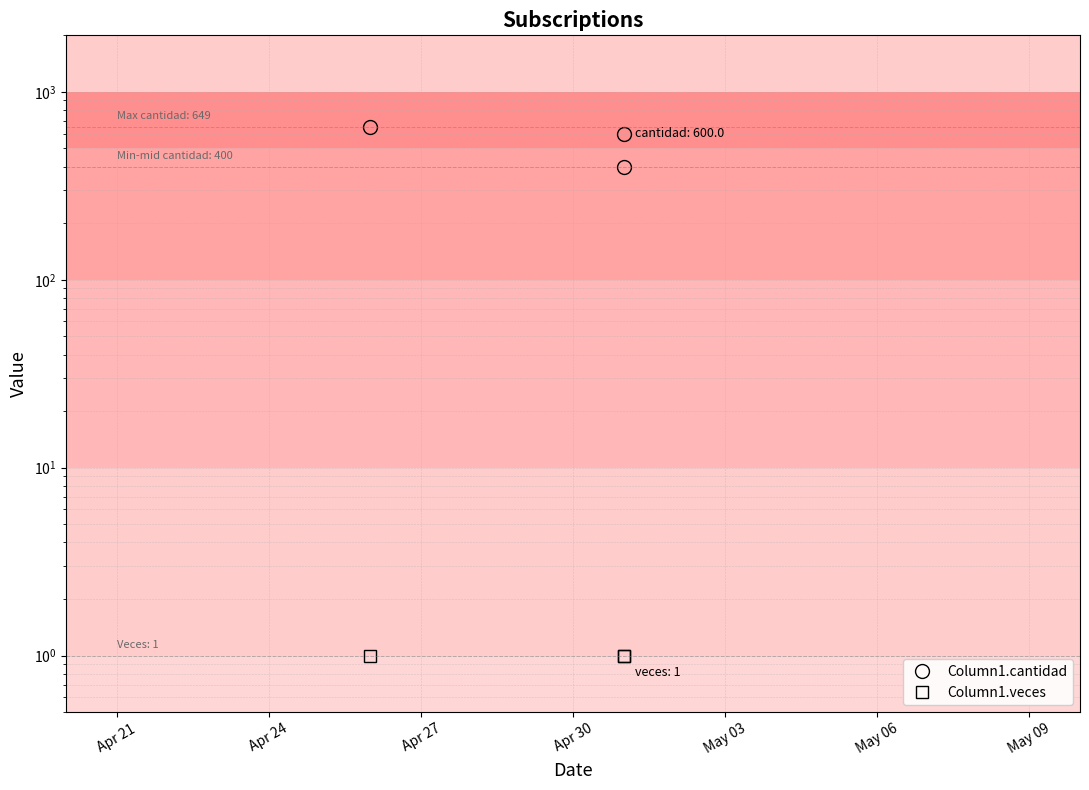

The Column1.cantidad series shows 372 at Apr 27. True or false?

False